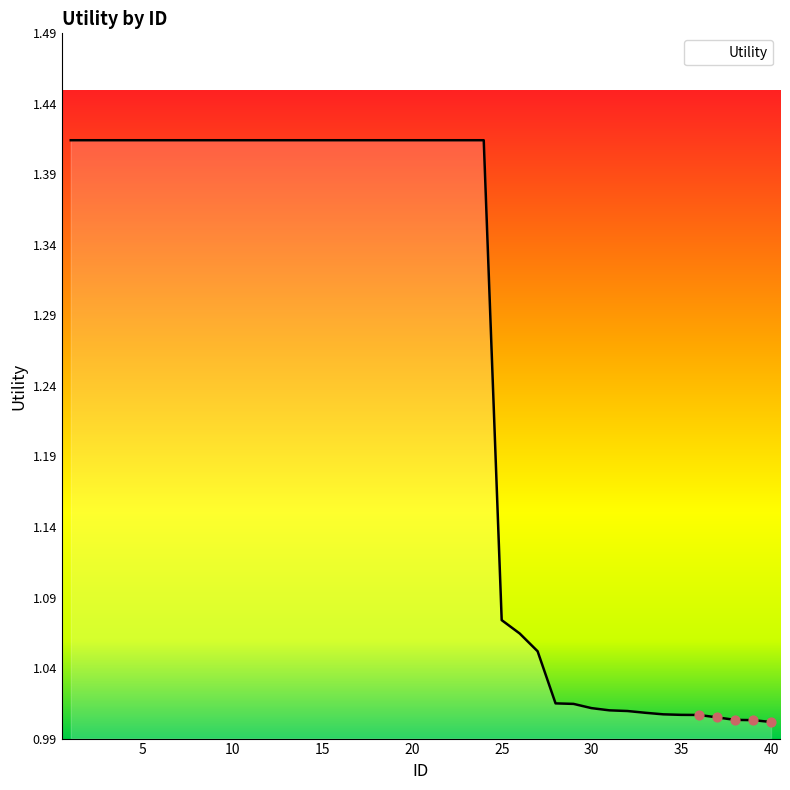

What is the difference between the maximum and minimum values?

0.4